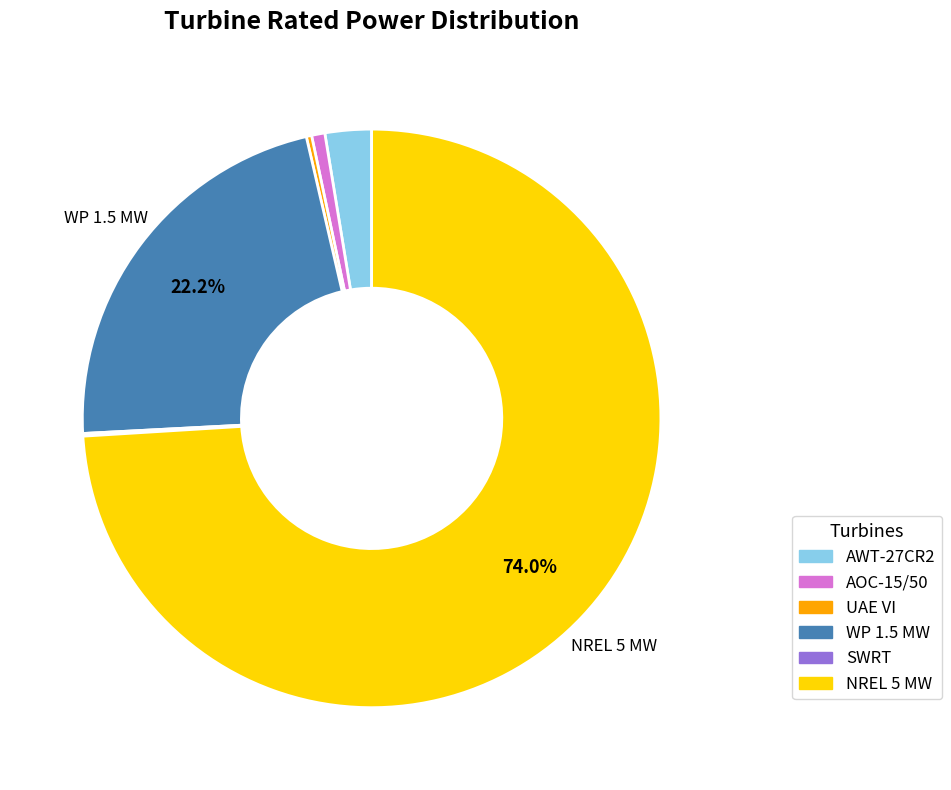

Which slice represents more than half of the pie?

NREL 5 MW